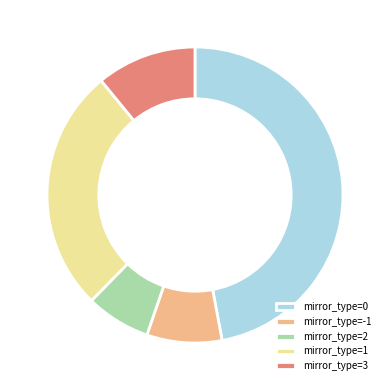

True or false: mirror_type=3 accounts for 11% of the total.

True